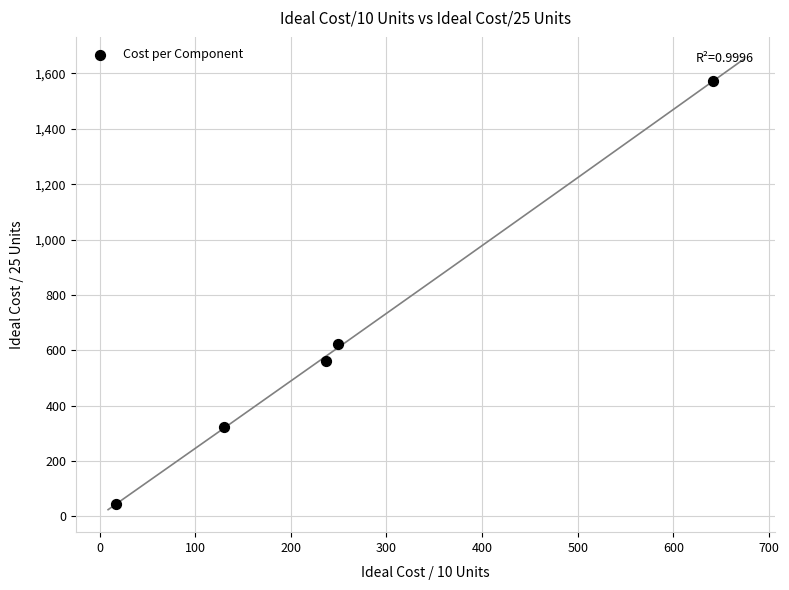

What Y value in the scatter plot is closest to 807?

623.8